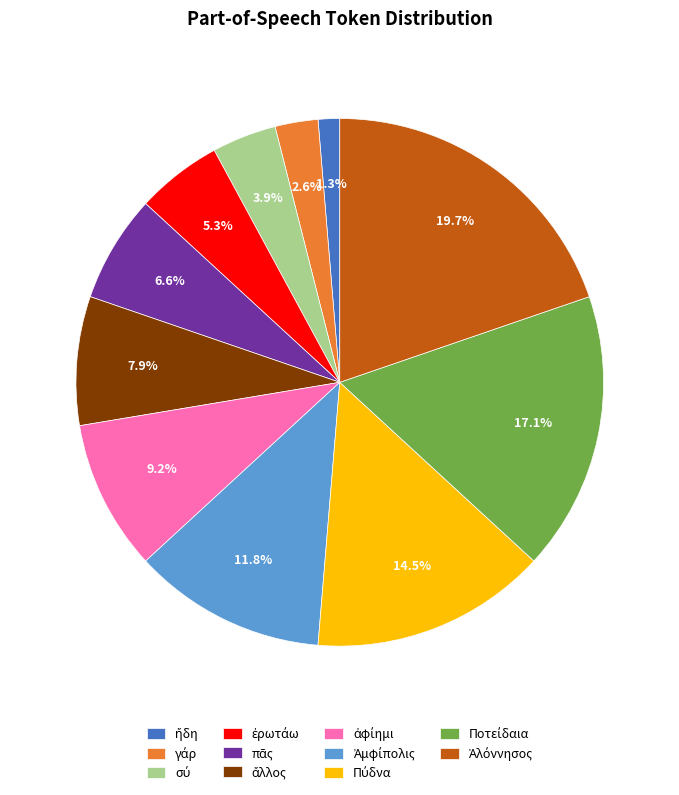

Is there any slice that represents more than half of the pie?

No